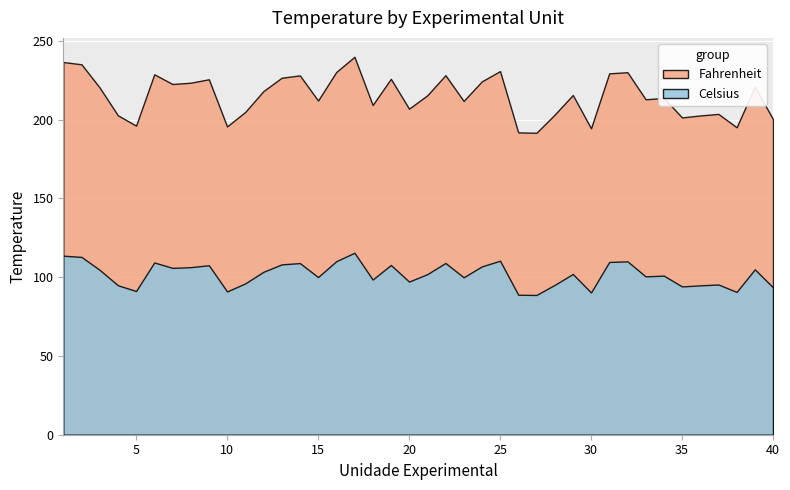

How many interior local valleys does the Fahrenheit series have?

12